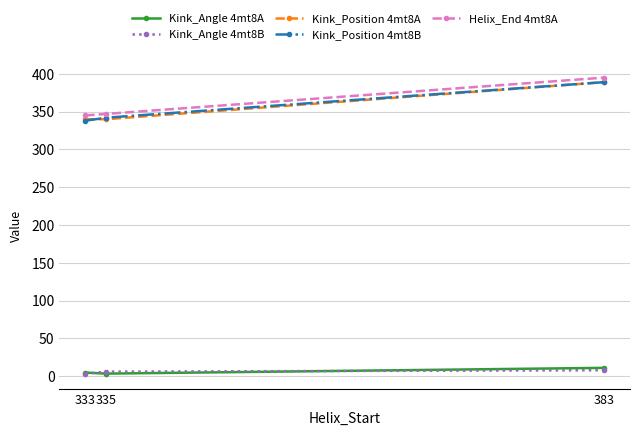

Which category has the lowest value in the Kink_Position 4mt8B series?

333